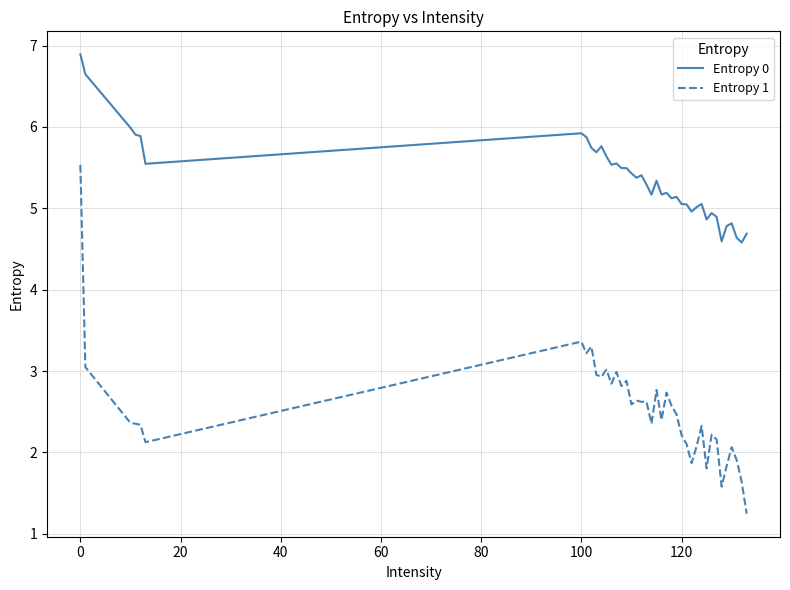

Which series has the largest total across all categories?

Entropy 0